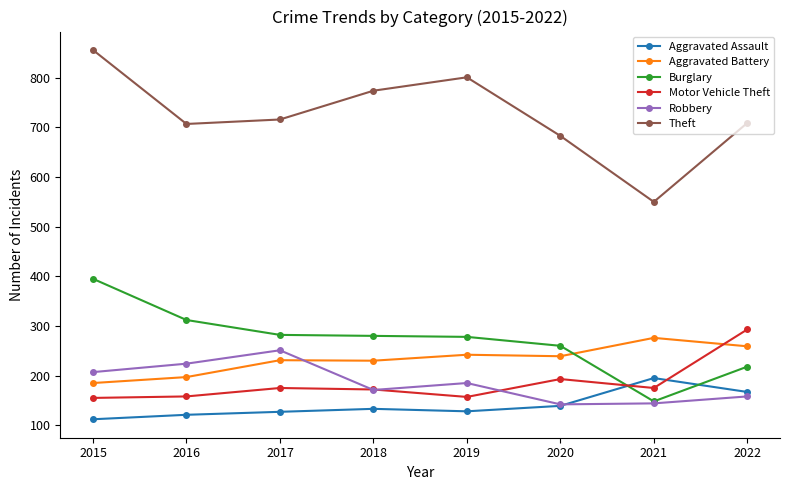

What is the approximate value of Burglary at 2015, to the nearest 50?

400